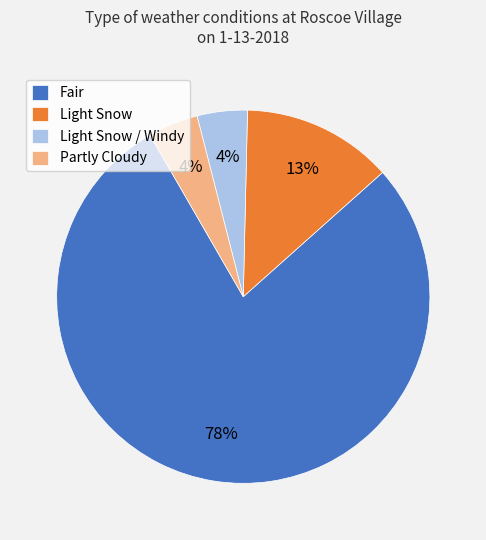

Which has a higher value, Light Snow / Windy or Light Snow?

Light Snow